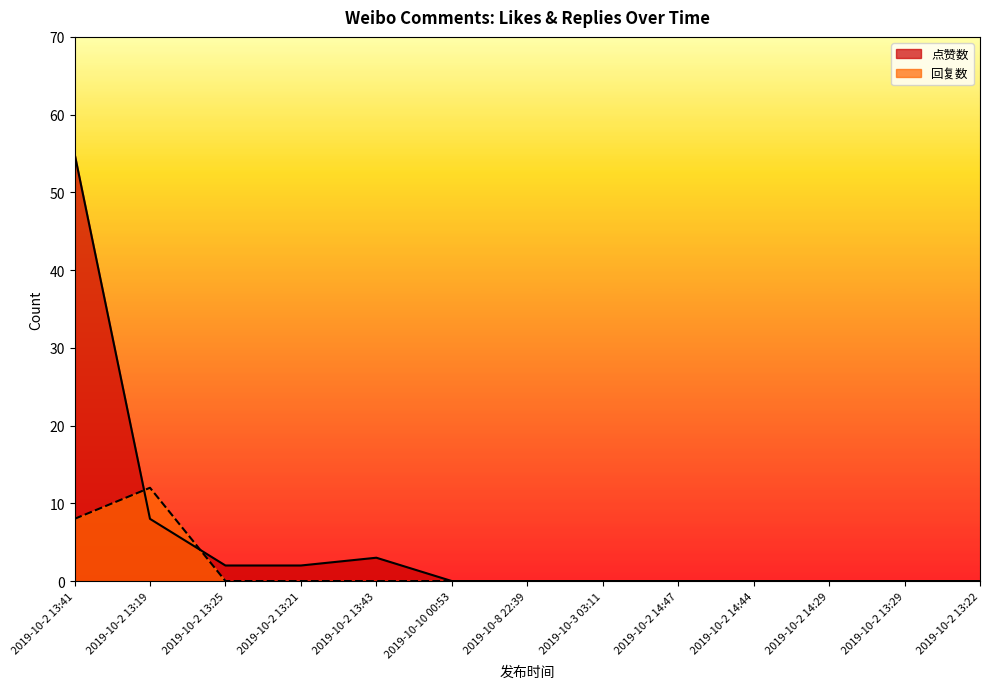

How many lines are shown in the chart?

2